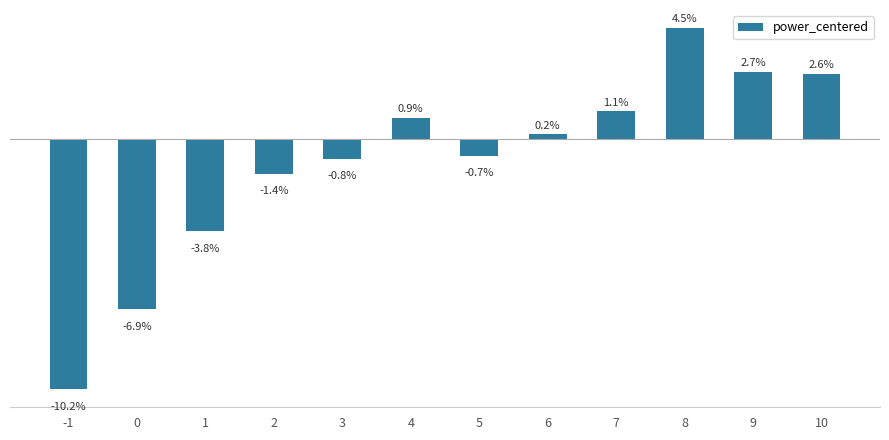

Rank the categories by value from highest to lowest.

8, 9, 10, 7, 4, 6, 5, 3, 2, 1, 0, -1